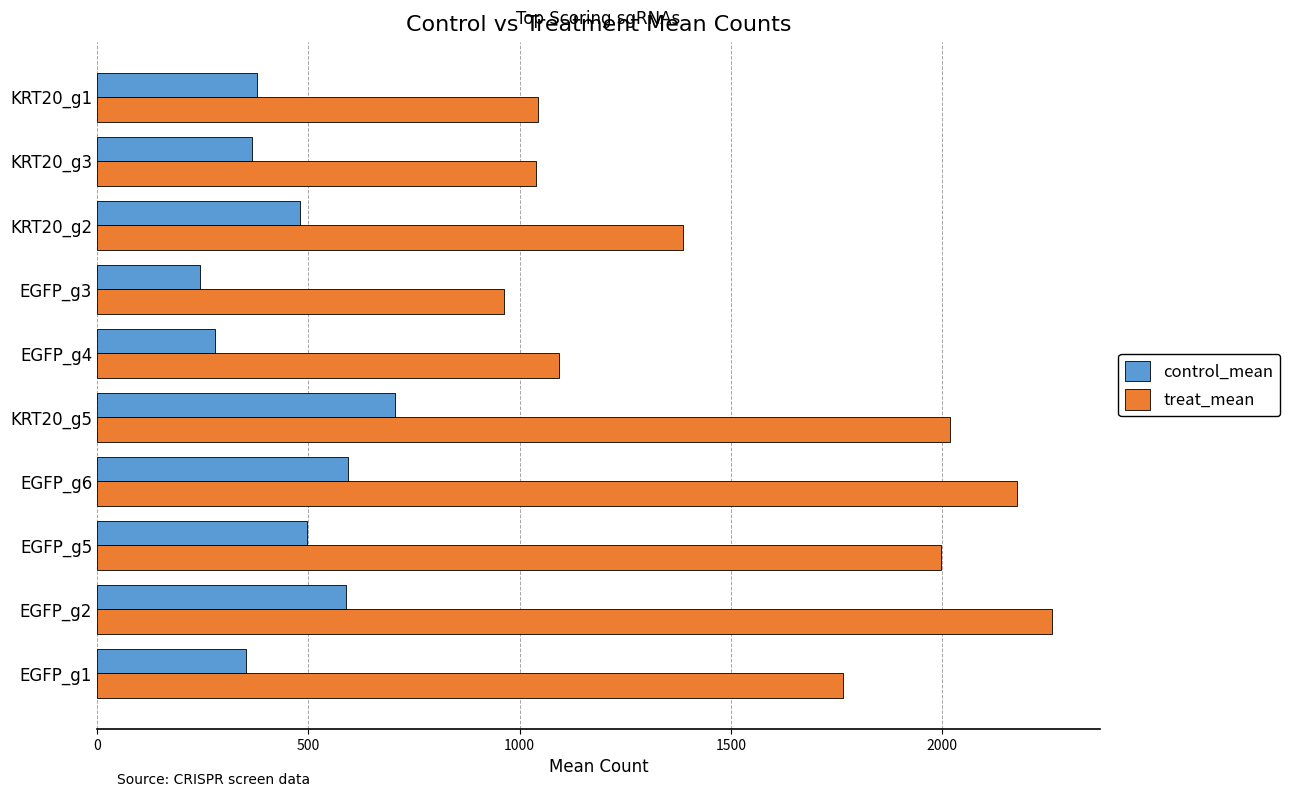

At which label does control_mean reach its peak?

KRT20_g5